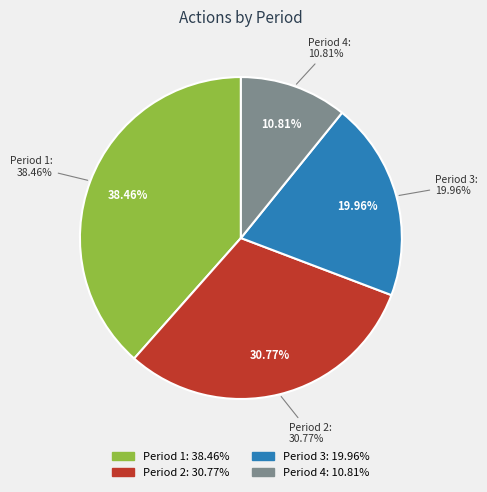

What percentage do 1 and 3 together represent?

58.4%